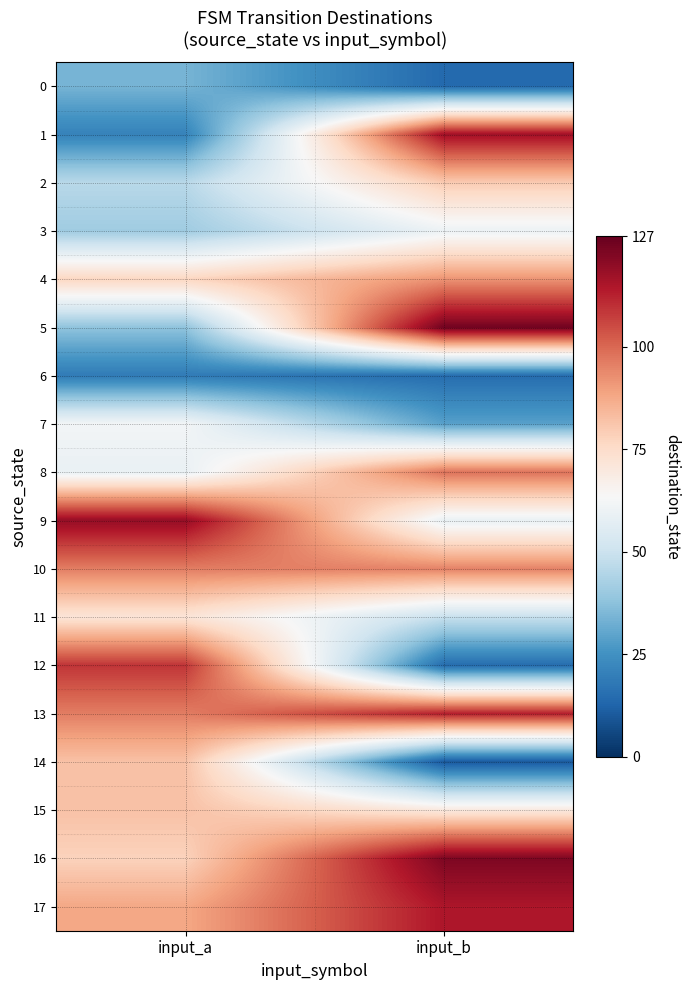

At which category is the sum across all series the highest?

input_b